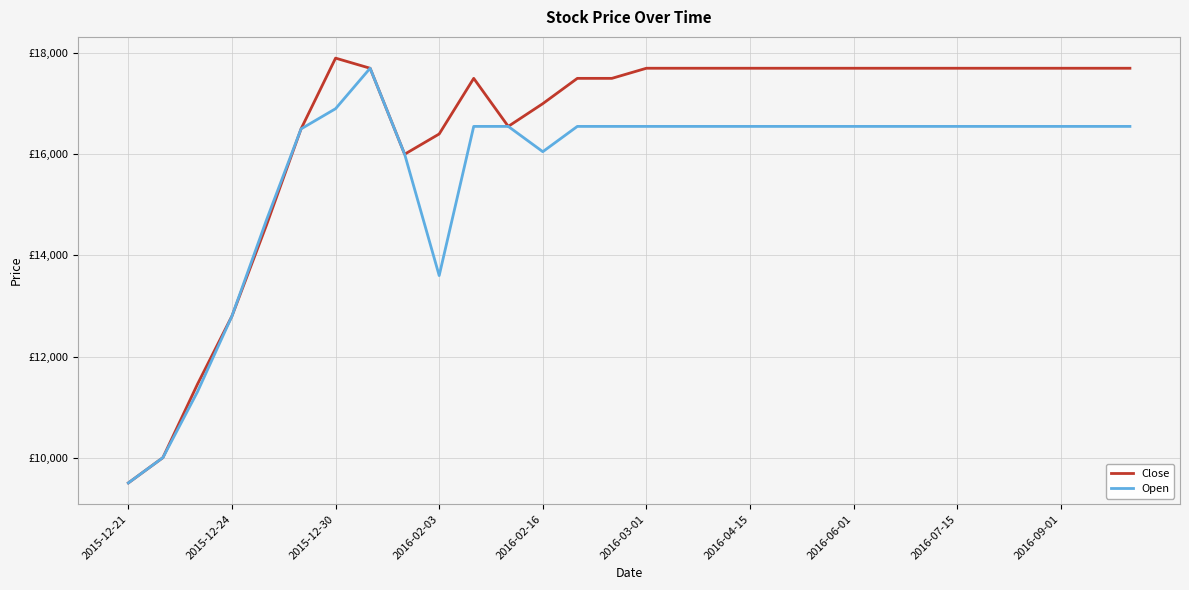

What are all the series names shown in the legend?

Close, Open